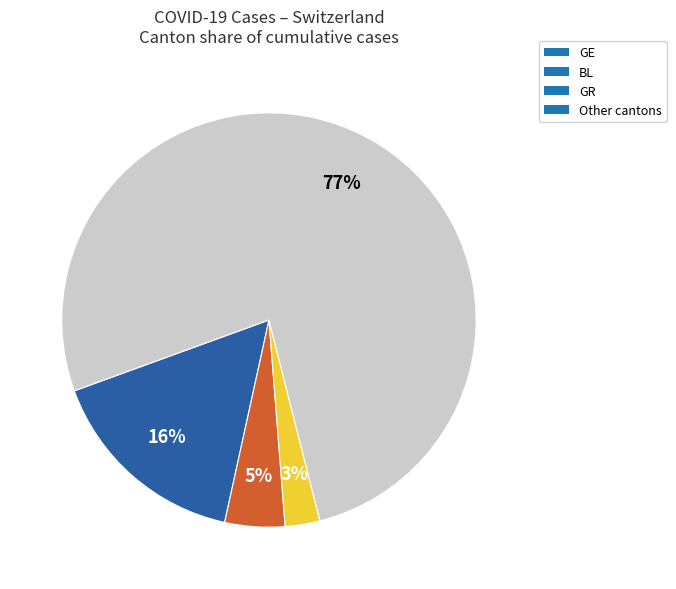

To the nearest percent, what portion does GR represent?

3%